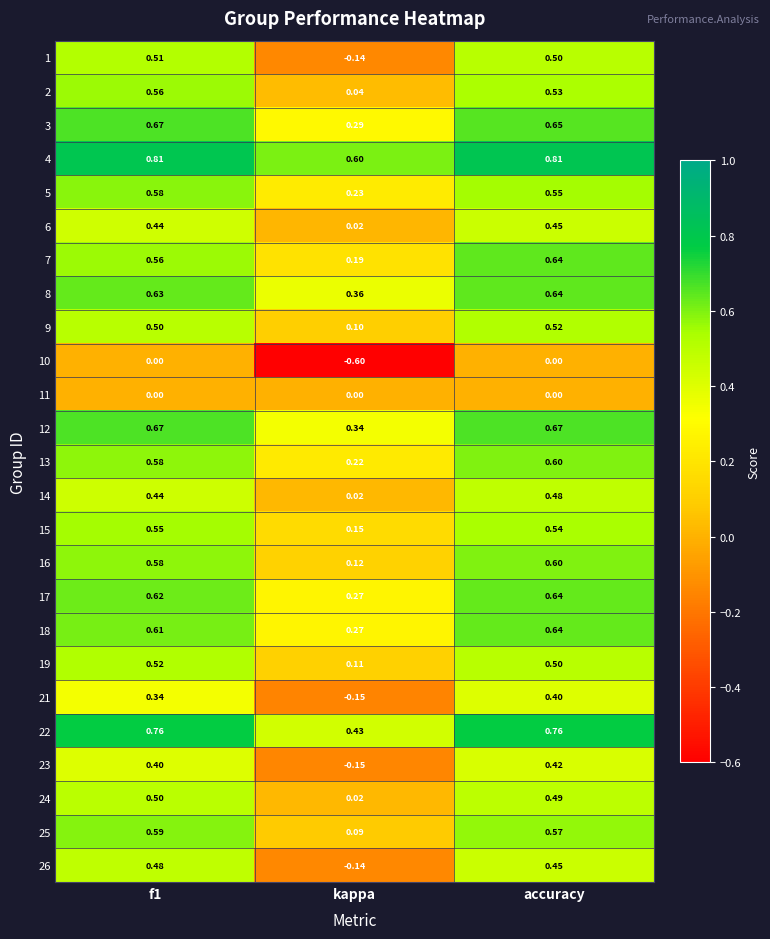

How many categories are shown in the chart?

3